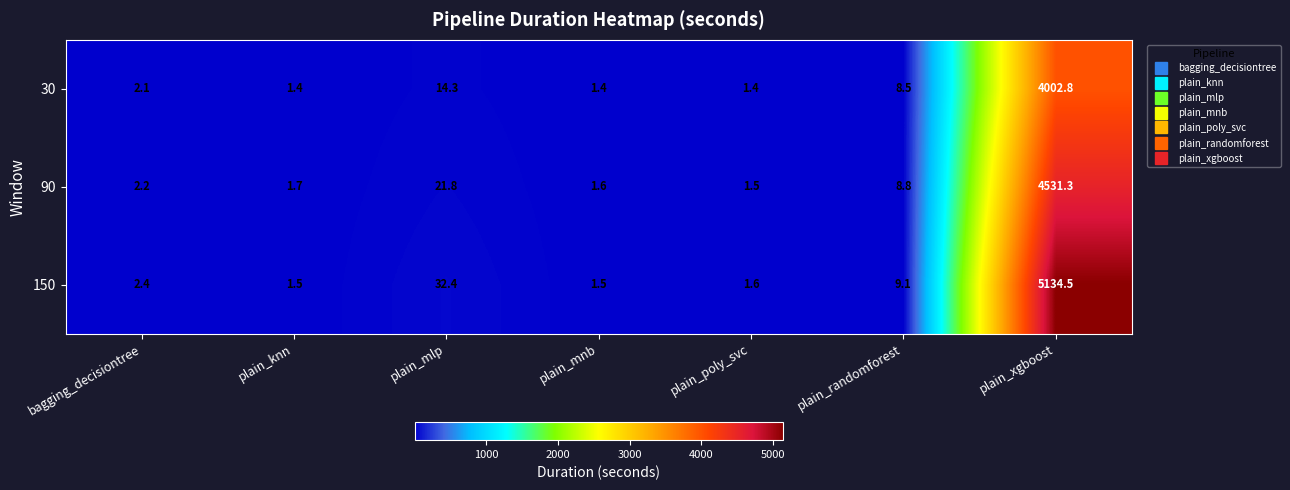

How many categories are shown in the chart?

7